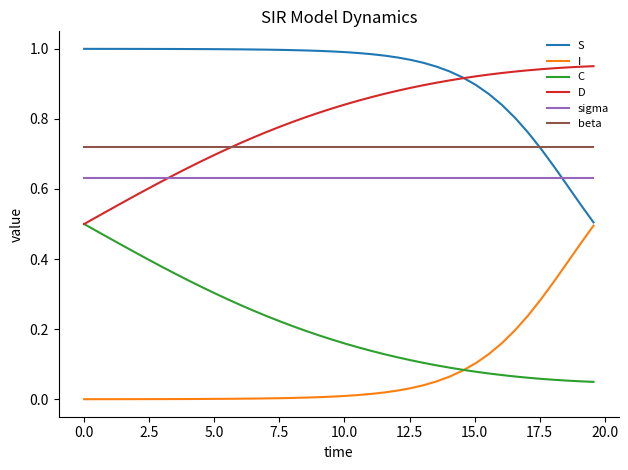

Which series has the largest total across all categories?

S